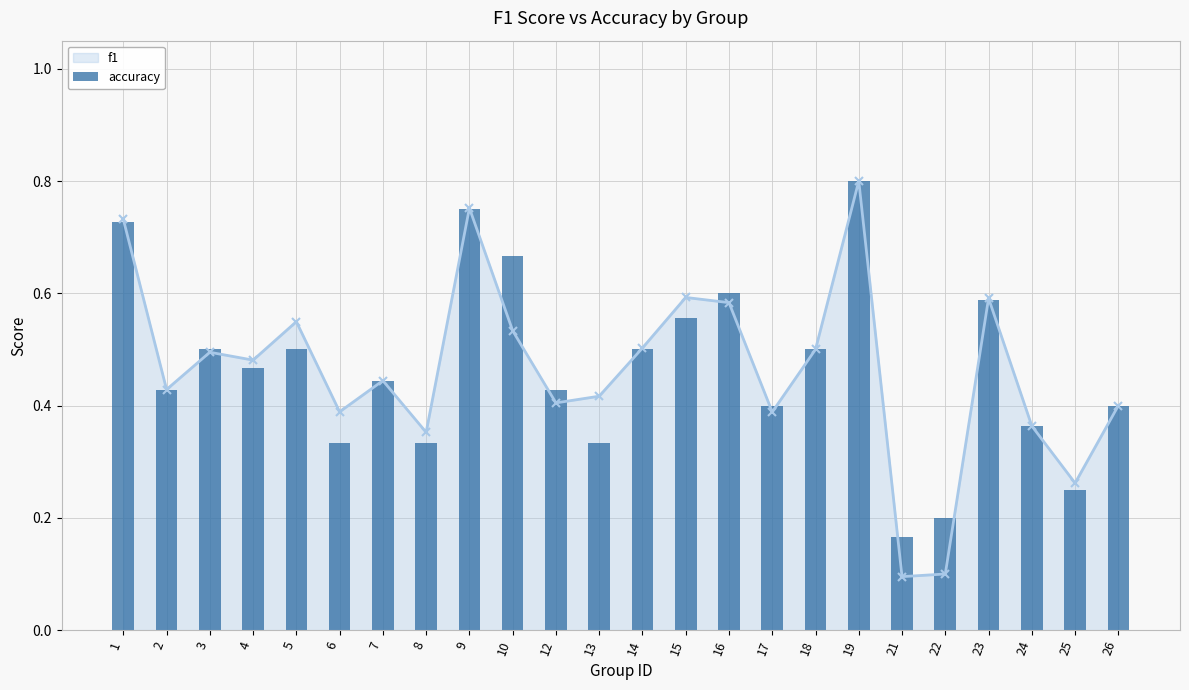

How many categories are shown in the chart?

24